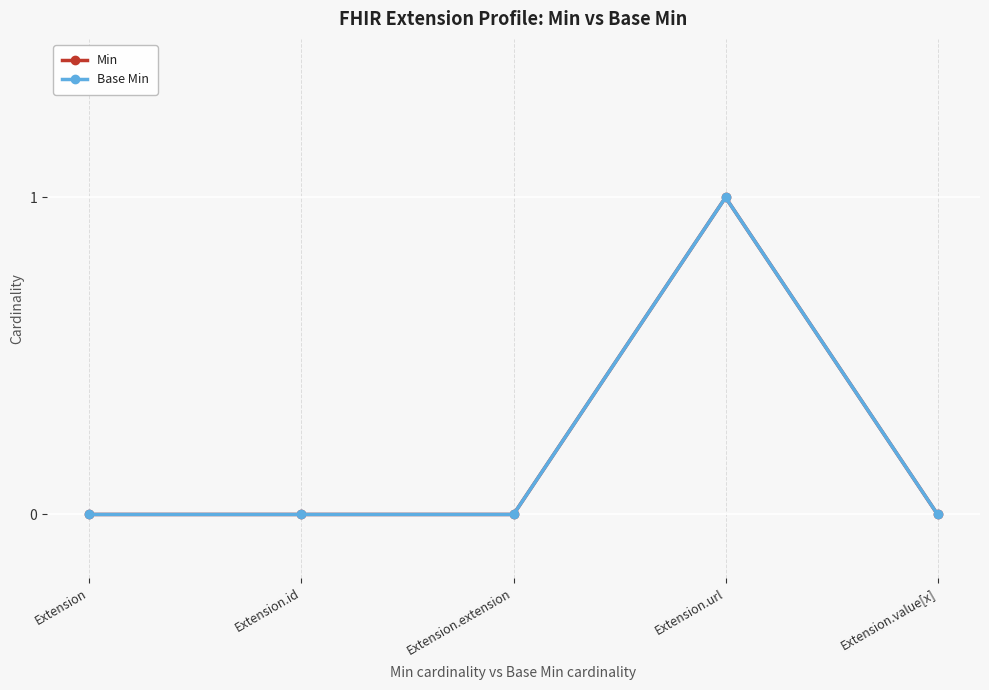

Is this an area chart (filled region under the line)?

No